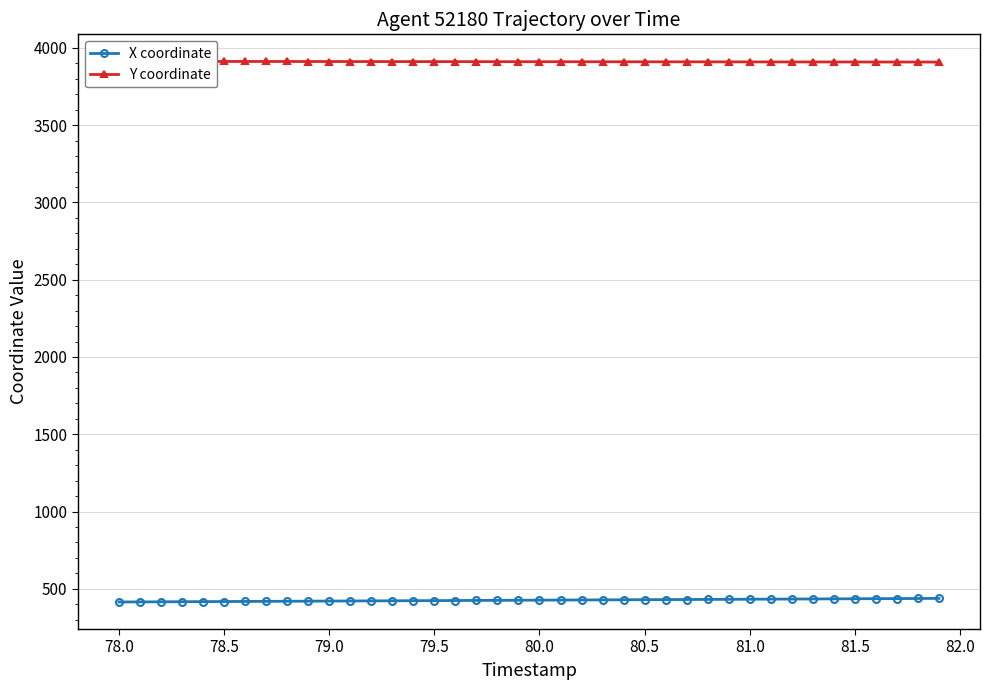

True or false: Y coordinate and X coordinate intersect in this chart.

False